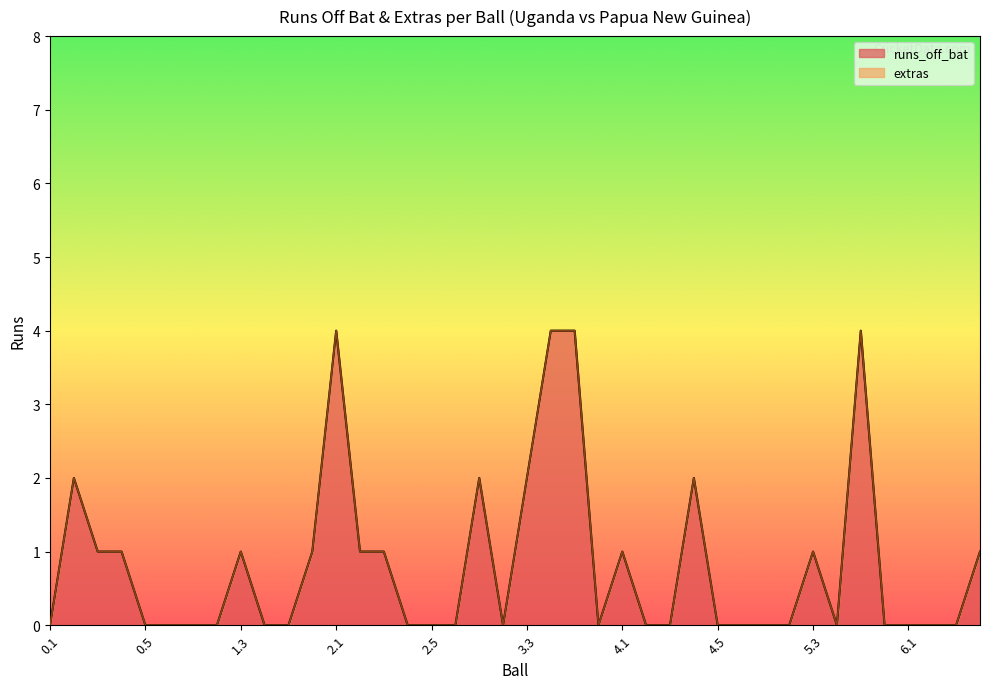

Rank the categories by value from highest to lowest.

2.1, 3.4, 3.5, 5.5, 0.2, 3.1, 3.3, 4.4, 0.3, 0.4, 1.3, 1.6, 2.2, 2.3, 4.1, 5.3, 6.4, 0.1, 0.5, 0.6, 1.1, 1.2, 1.4, 1.5, 2.4, 2.5, 2.6, 3.2, 3.6, 4.2, 4.3, 4.5, 4.6, 5.1, 5.2, 5.4, 5.6, 6.1, 6.2, 6.3